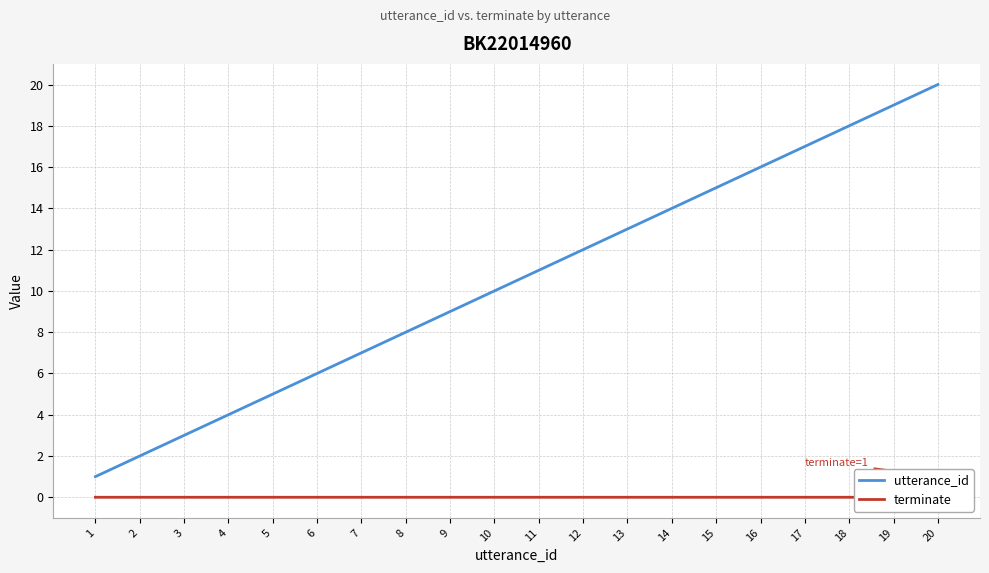

True or false: utterance_id has more than 1 points higher than both neighbors.

False